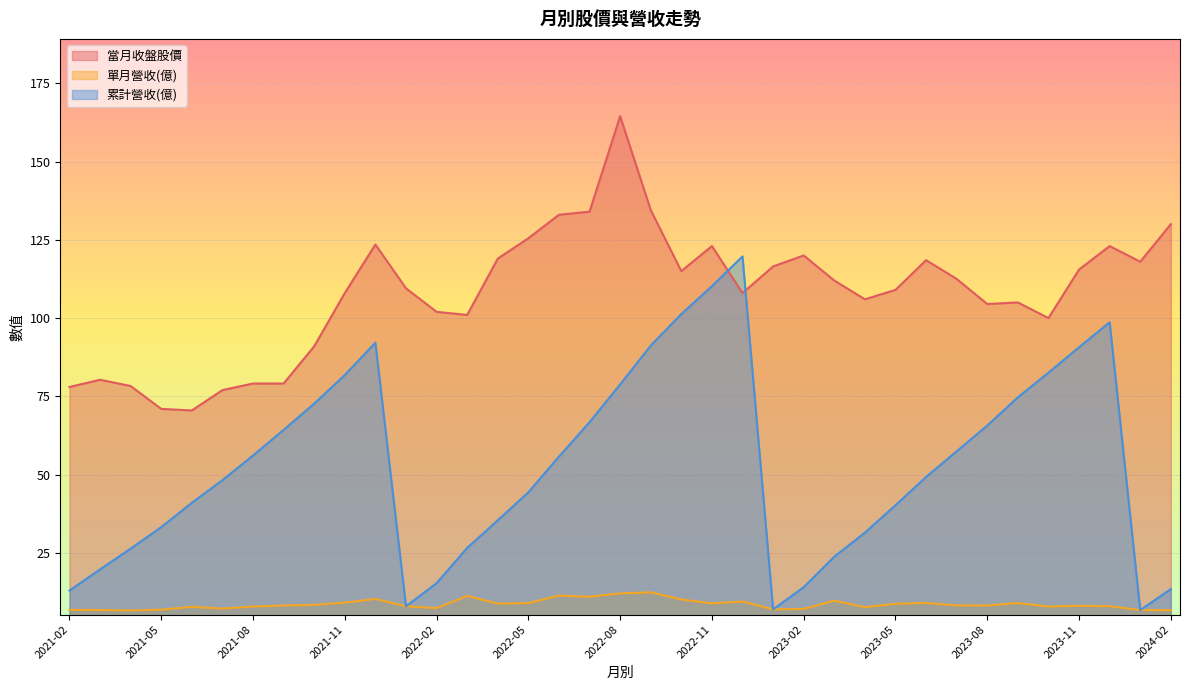

What is the sum of all 累計營收(億) values?

1957.7